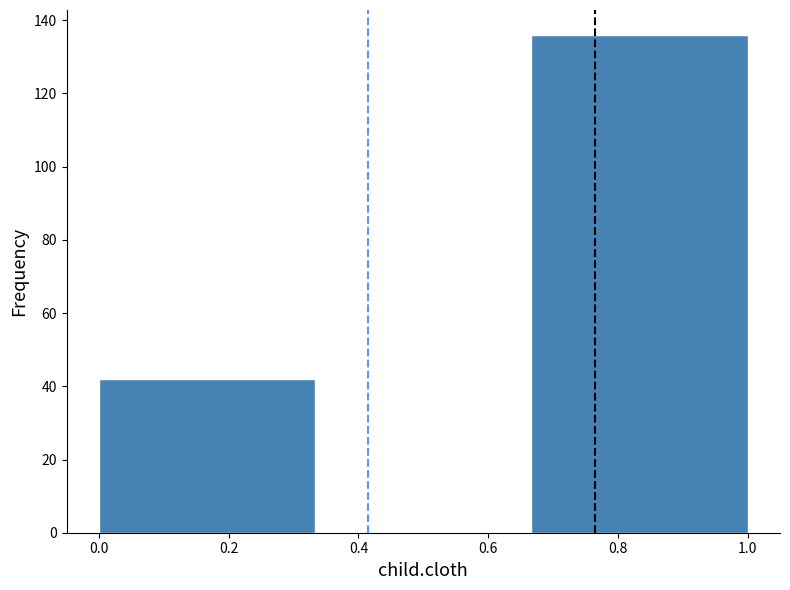

Reading left to right, transcribe this chart: for each bar, give the range it covers on the x-axis and its height. Neither the bar edges nor the heights are printed on the chart, so give them approximately, as read against the axes.

0.00 to 0.34: 42
0.34 to 0.66: 0
0.66 to 1.00: 136